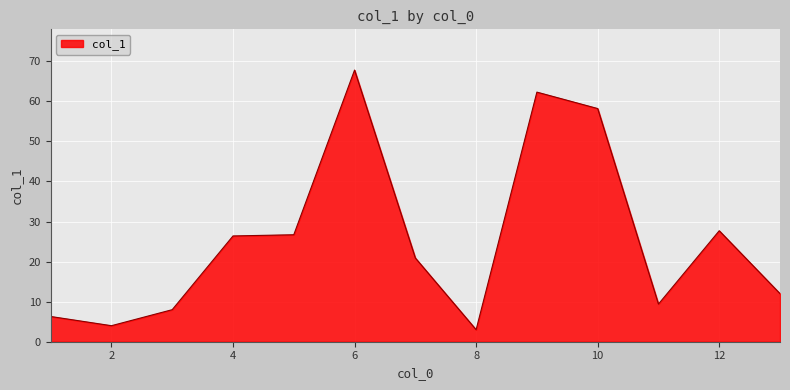

What is the difference between the maximum and minimum values?

64.8